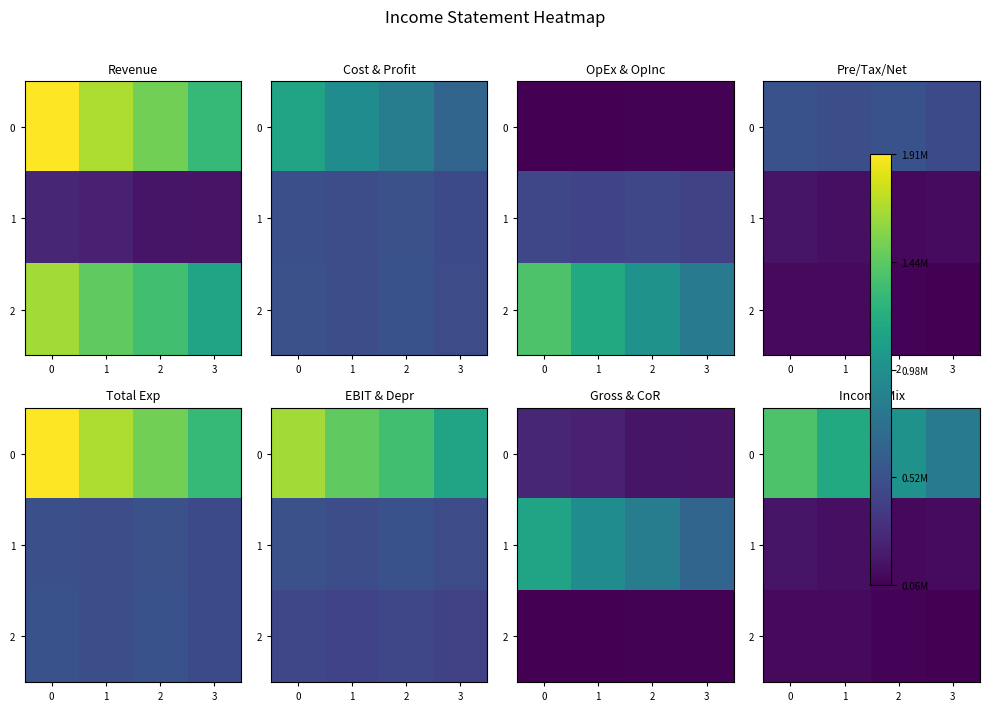

What is the total value across all series at 0?

1666641